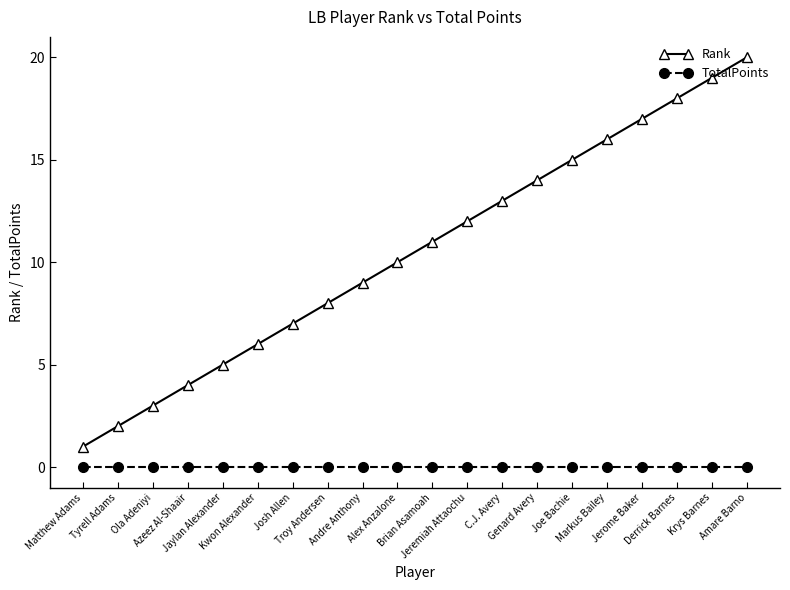

Rank the series by their maximum value, from lowest to highest.

TotalPoints, Rank